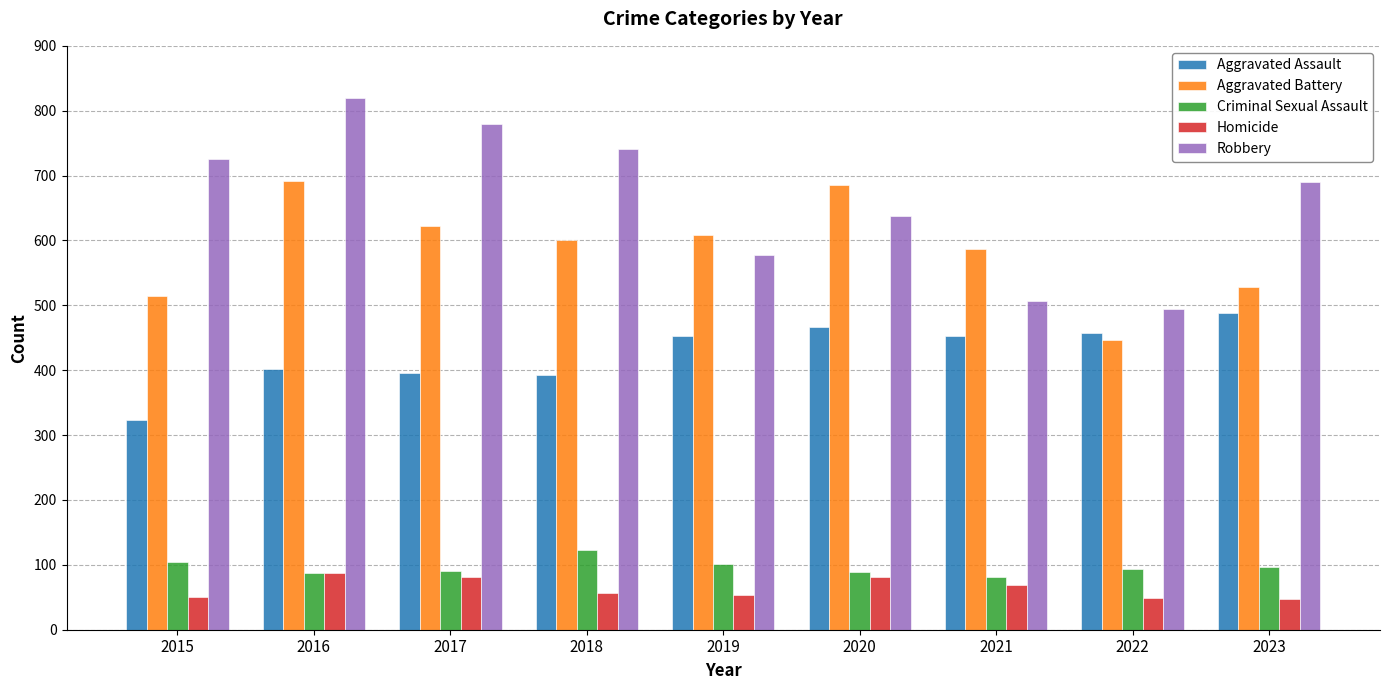

What is the greatest value displayed?

819